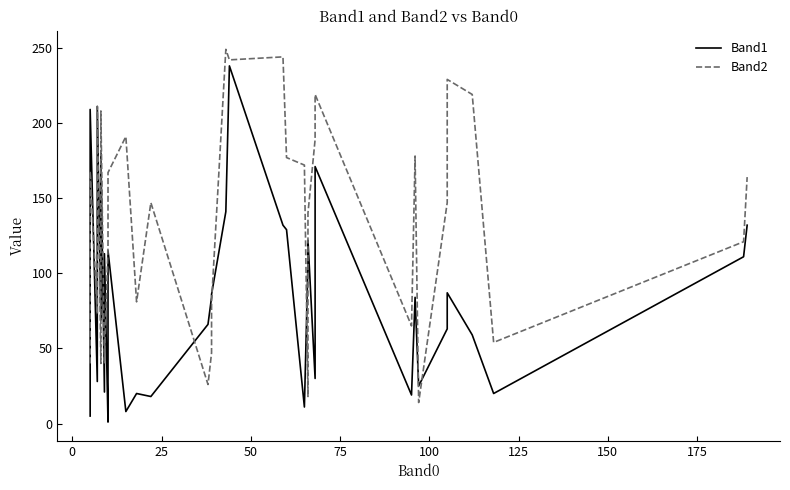

The value of Band2 at 27 is 9. True or false?

False